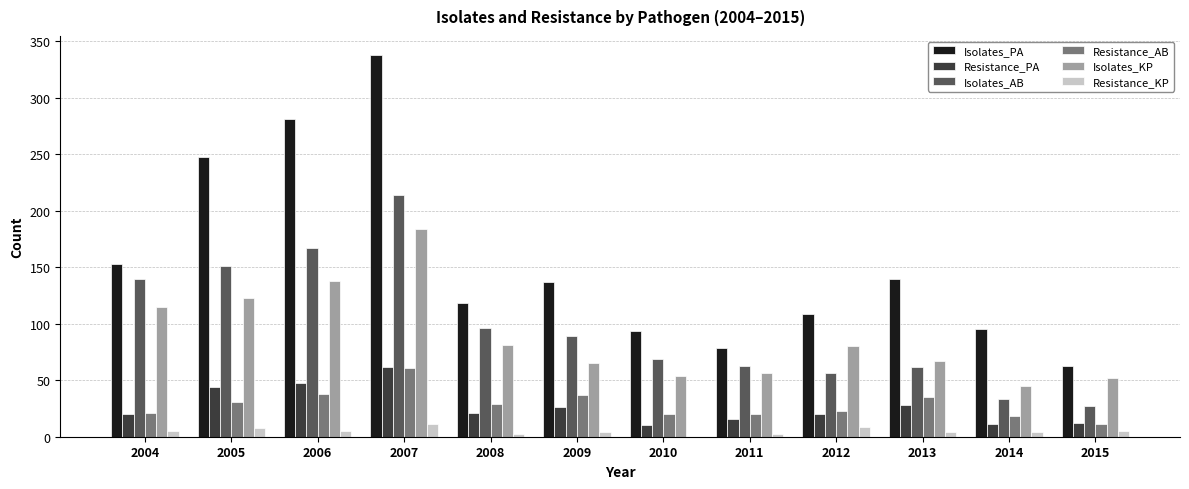

Is it true that Resistance_PA equals 26 at 2009?

True